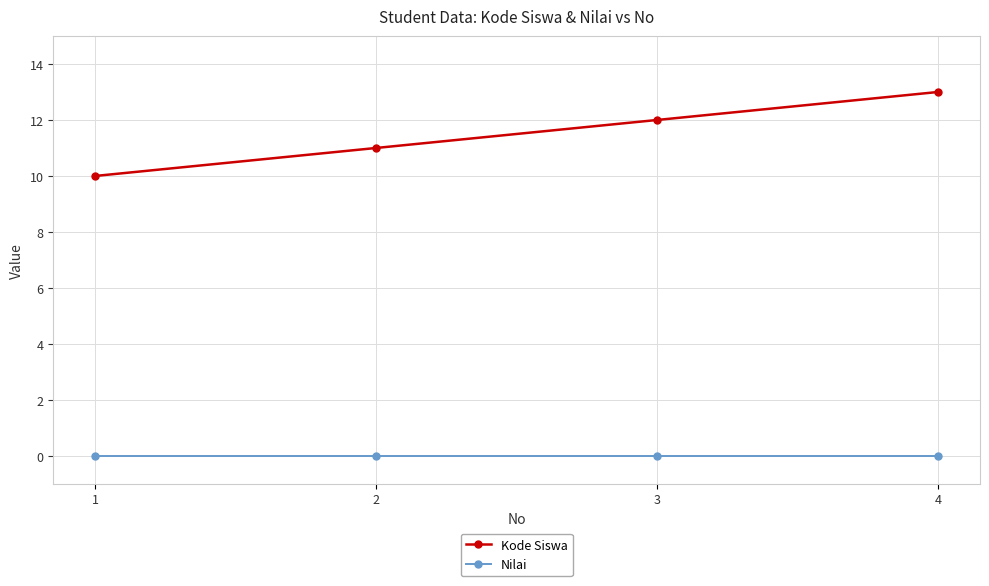

True or false: Kode Siswa has more than 0 interior local peaks.

False